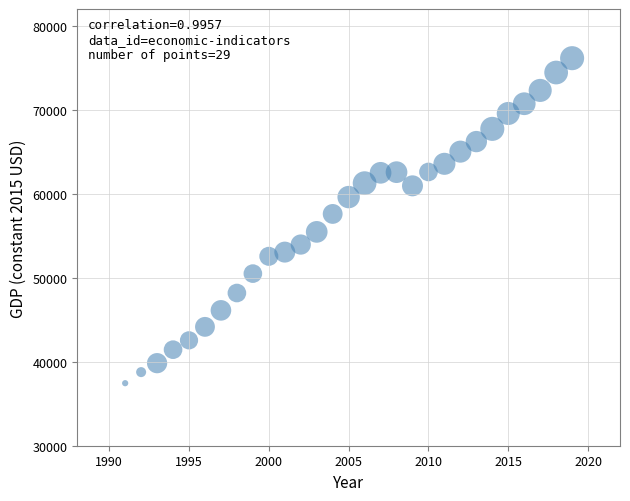

What Y value in the scatter plot is closest to 56794?

57598.8